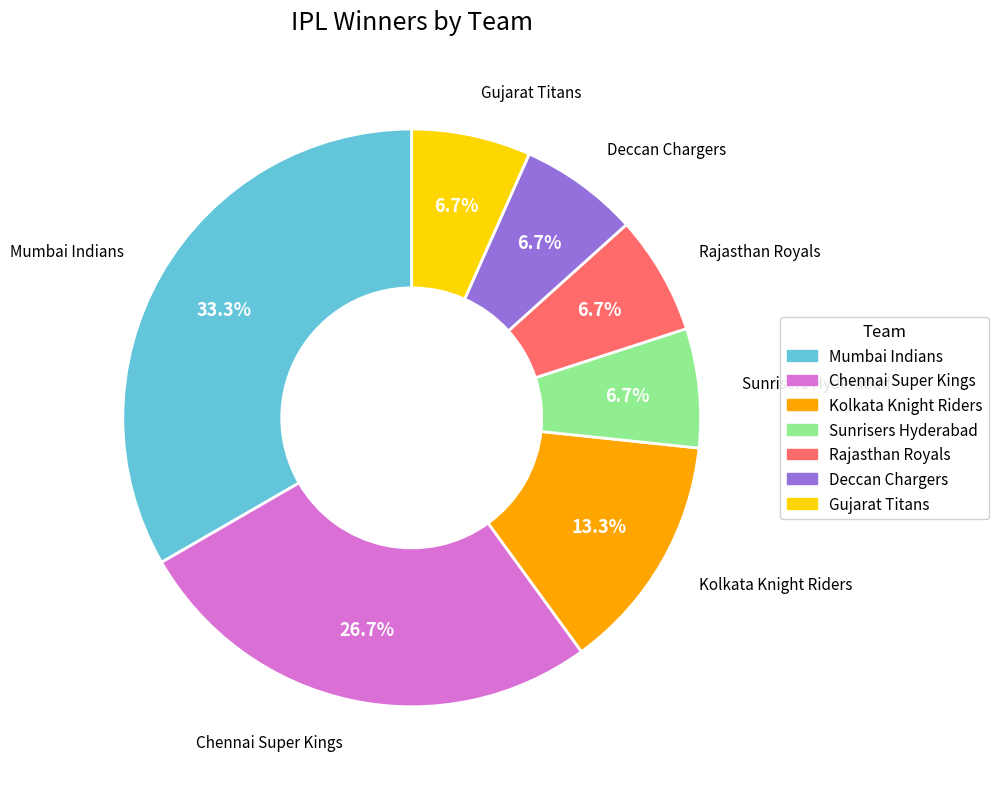

Count the number of slices in the pie.

7